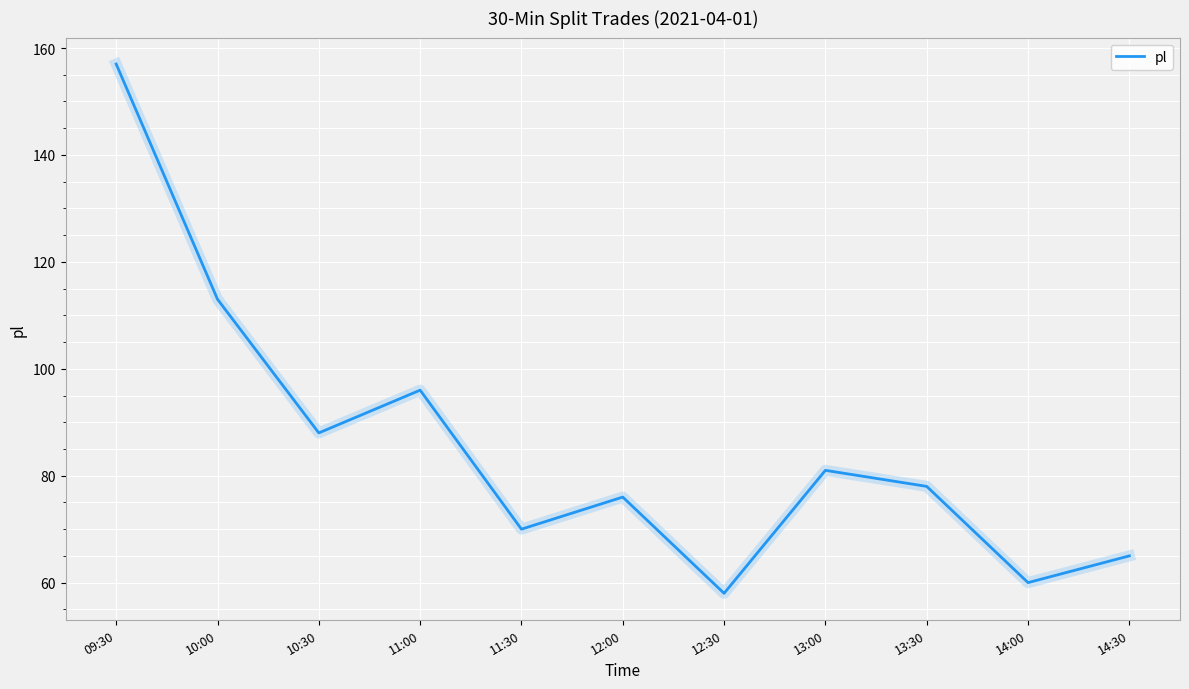

The value at 10:30 is 88. True or false?

True